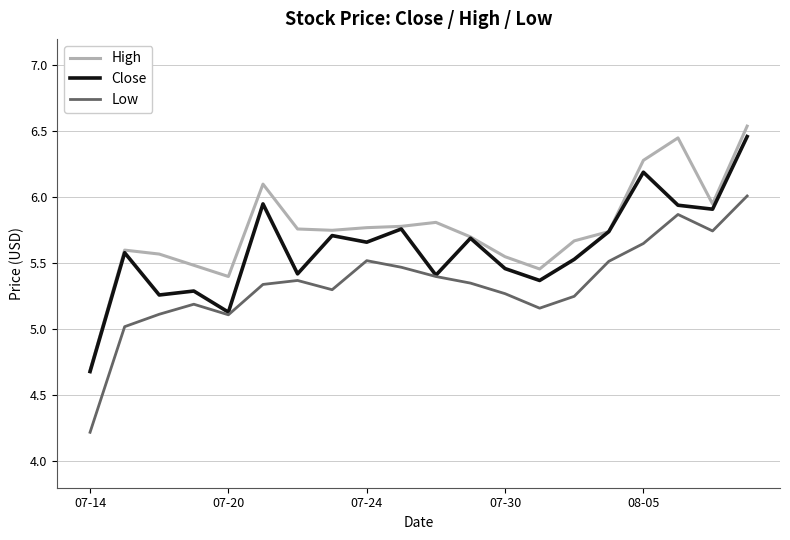

Which series has the largest total across all categories?

High